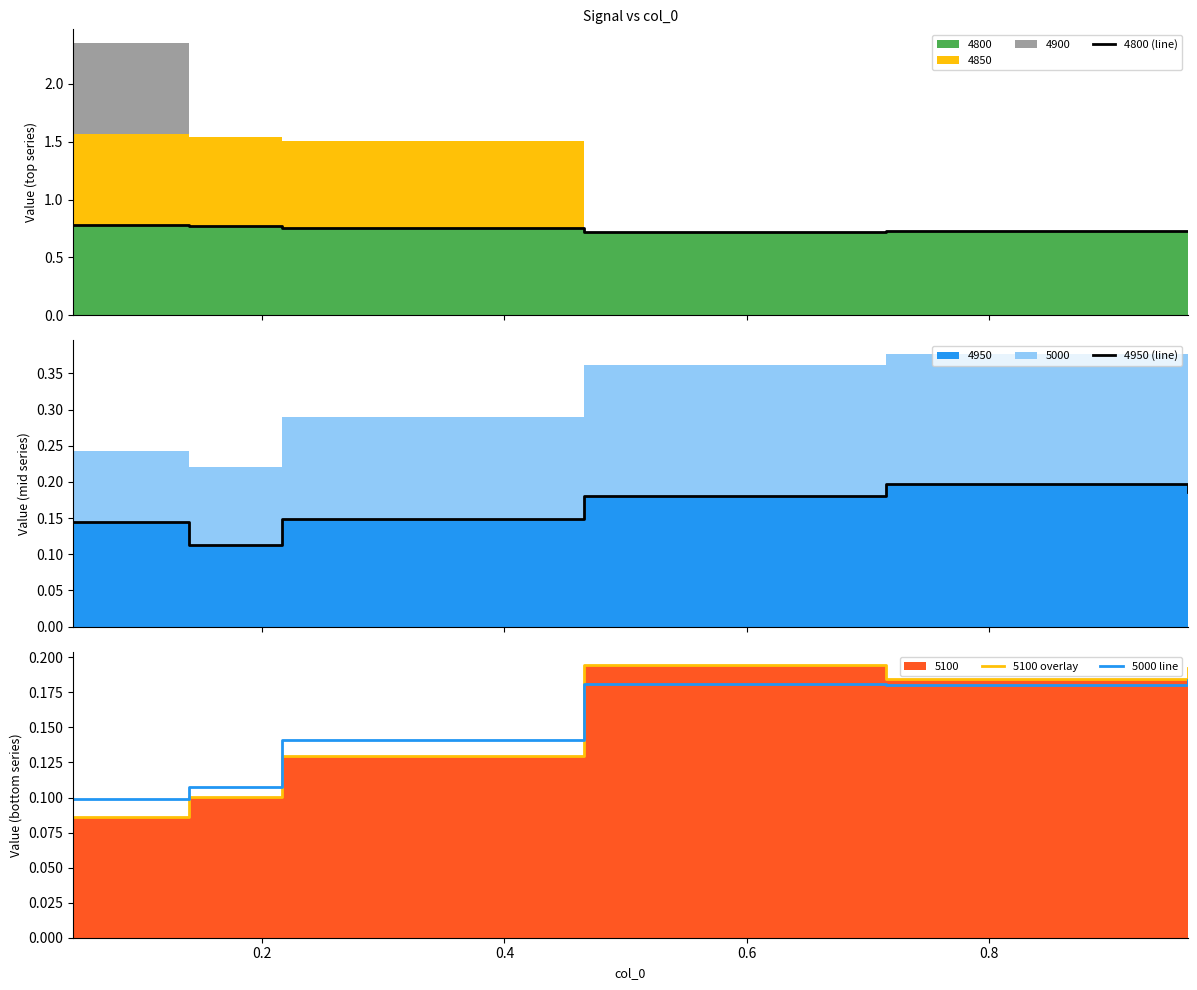

Reading left to right, what are all the values shown in this chart?

4800 (line): 0.8	0.8	0.8	0.7	0.7	0.7
4950 (line): 0.1	0.1	0.1	0.2	0.2	0.2
5100 overlay: 0.1	0.1	0.1	0.2	0.2	0.2
5000 line: 0.1	0.1	0.1	0.2	0.2	0.2